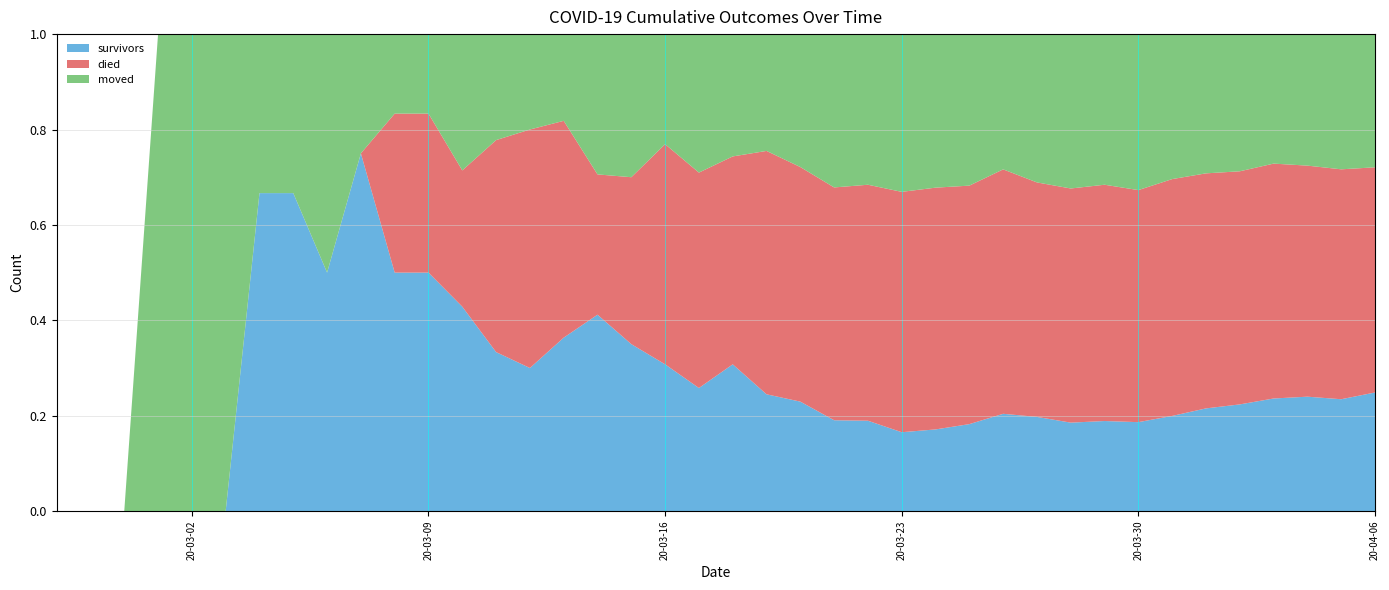

Reading right to left, extract all data points from this chart.

survivors: 2020-04-06=187	2020-04-05=163	2020-04-04=154	2020-04-03=140	2020-04-02=119	2020-04-01=104	2020-03-31=86	2020-03-30=69	2020-03-29=61	2020-03-28=51	2020-03-27=47	2020-03-26=41	2020-03-25=31	2020-03-24=25	2020-03-23=21	2020-03-22=18	2020-03-21=16	2020-03-20=14	2020-03-19=12	2020-03-18=12	2020-03-17=8	2020-03-16=8	2020-03-15=7	2020-03-14=7	2020-03-13=4	2020-03-12=3	2020-03-11=3	2020-03-10=3	2020-03-09=3	2020-03-08=3	2020-03-07=3	2020-03-06=2	2020-03-05=2	2020-03-04=2	2020-03-03=0	2020-03-02=0	2020-03-01=0	2020-02-29=0	2020-02-28=0	2020-02-27=0
died: 2020-04-06=355	2020-04-05=335	2020-04-04=311	2020-04-03=292	2020-04-02=260	2020-04-01=238	2020-03-31=214	2020-03-30=180	2020-03-29=160	2020-03-28=135	2020-03-27=117	2020-03-26=103	2020-03-25=85	2020-03-24=74	2020-03-23=64	2020-03-22=47	2020-03-21=41	2020-03-20=30	2020-03-19=25	2020-03-18=17	2020-03-17=14	2020-03-16=12	2020-03-15=7	2020-03-14=5	2020-03-13=5	2020-03-12=5	2020-03-11=4	2020-03-10=2	2020-03-09=2	2020-03-08=2	2020-03-07=0	2020-03-06=0	2020-03-05=0	2020-03-04=0	2020-03-03=0	2020-03-02=0	2020-03-01=0	2020-02-29=0	2020-02-28=0	2020-02-27=0
moved: 2020-04-06=210	2020-04-05=197	2020-04-04=177	2020-04-03=161	2020-04-02=153	2020-04-01=141	2020-03-31=131	2020-03-30=121	2020-03-29=102	2020-03-28=89	2020-03-27=74	2020-03-26=57	2020-03-25=54	2020-03-24=47	2020-03-23=42	2020-03-22=30	2020-03-21=27	2020-03-20=17	2020-03-19=12	2020-03-18=10	2020-03-17=9	2020-03-16=6	2020-03-15=6	2020-03-14=5	2020-03-13=2	2020-03-12=2	2020-03-11=2	2020-03-10=2	2020-03-09=1	2020-03-08=1	2020-03-07=1	2020-03-06=2	2020-03-05=1	2020-03-04=1	2020-03-03=1	2020-03-02=1	2020-03-01=1	2020-02-29=0	2020-02-28=0	2020-02-27=0